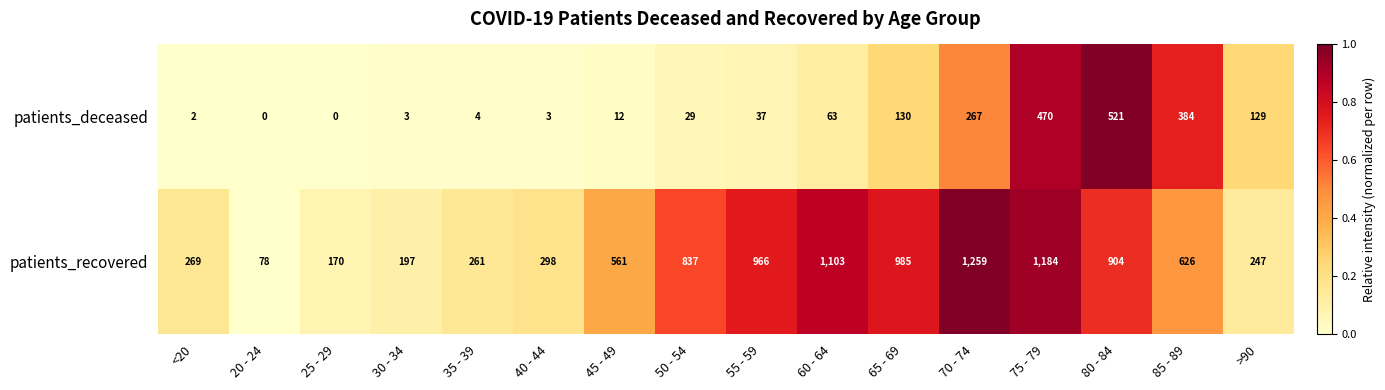

The patients_deceased series shows 3 at 40 - 44. True or false?

True